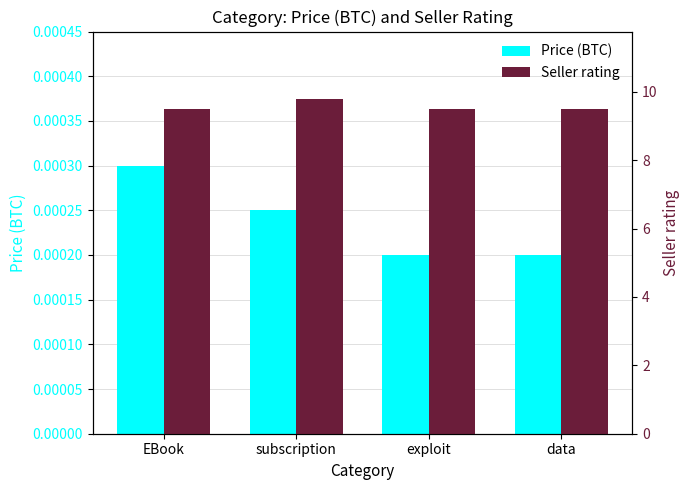

What position from the right is subscription?

3